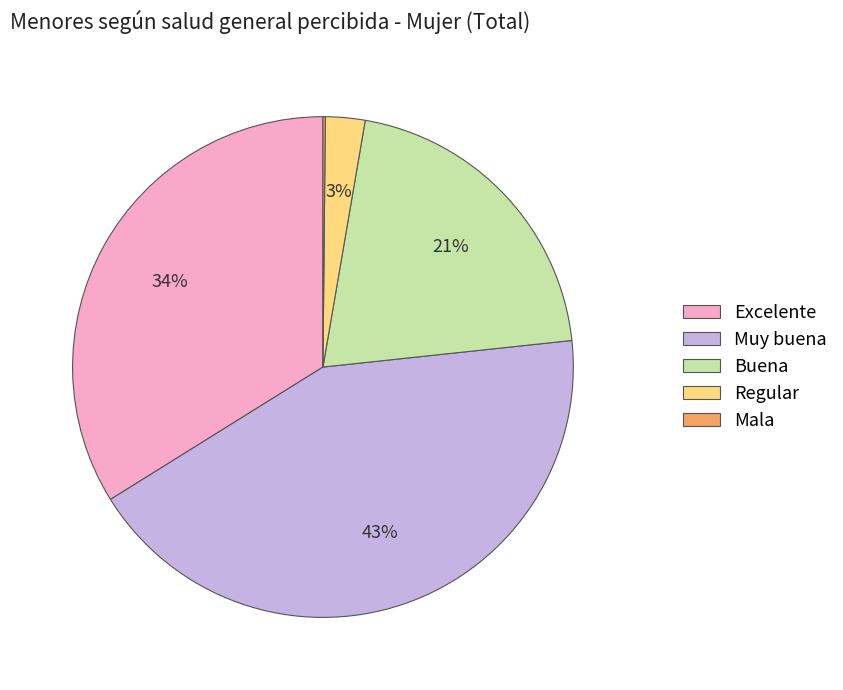

Combined, do Buena and Regular account for over 50%?

No